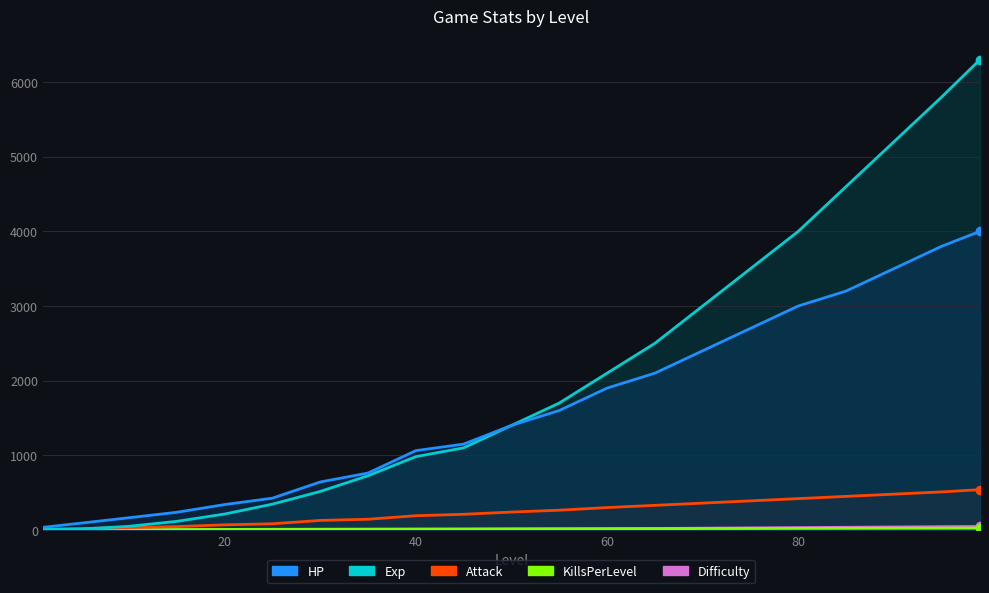

What is the maximum value shown in the chart?

6300.0